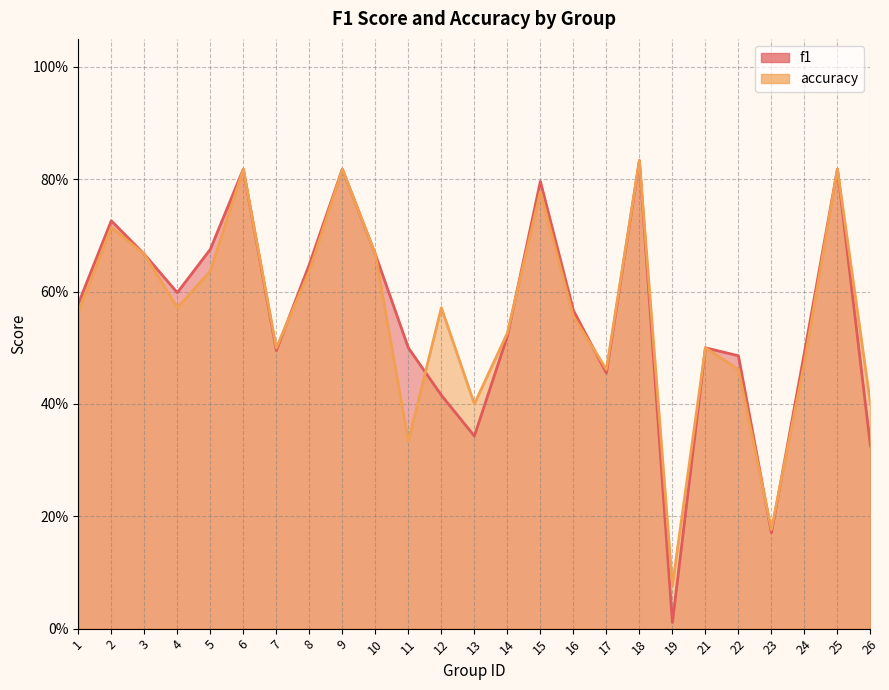

What is the sum of the f1 values at 8 and 4?

1.2